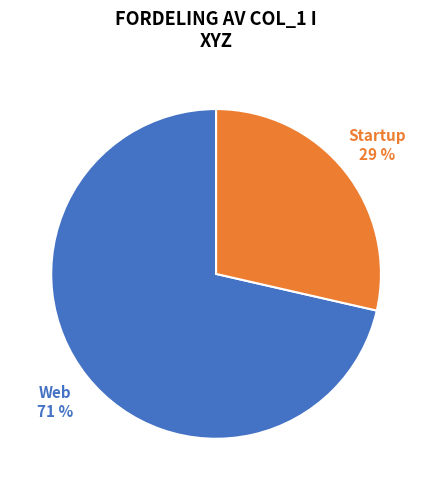

How many slices are in this pie chart?

2